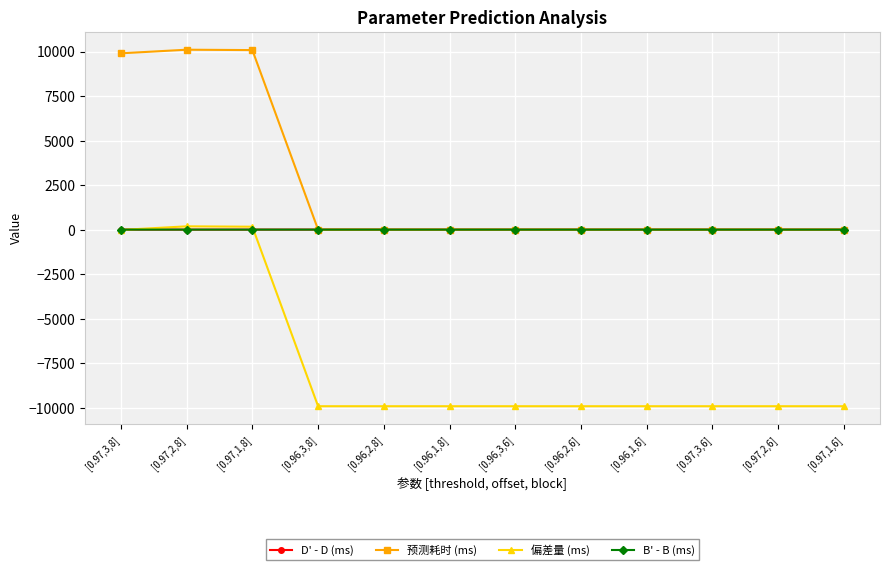

What is the highest value of the 预测耗时 (ms) series?

10100.9